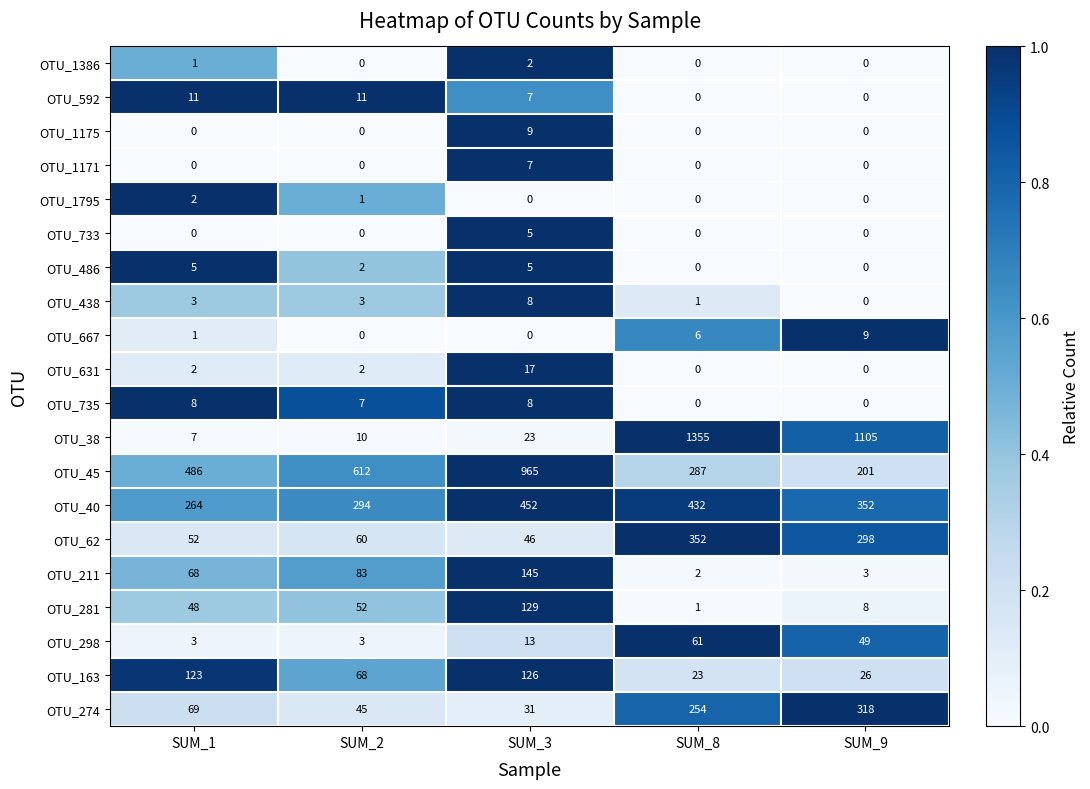

What is the difference between the maximum and minimum values in the OTU_592 series?

11